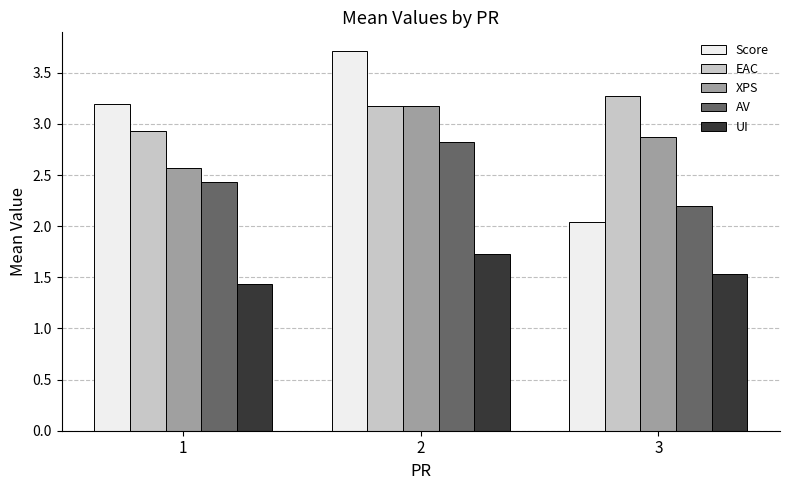

At how many categories does at least one series exceed 1?

3